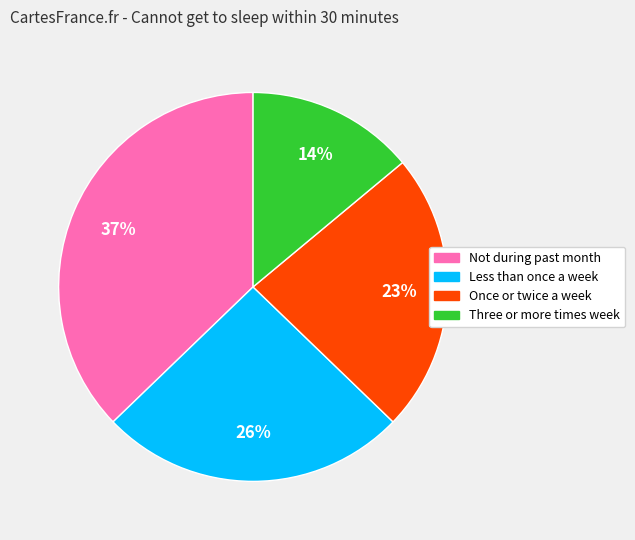

Is there a majority slice in this chart?

No